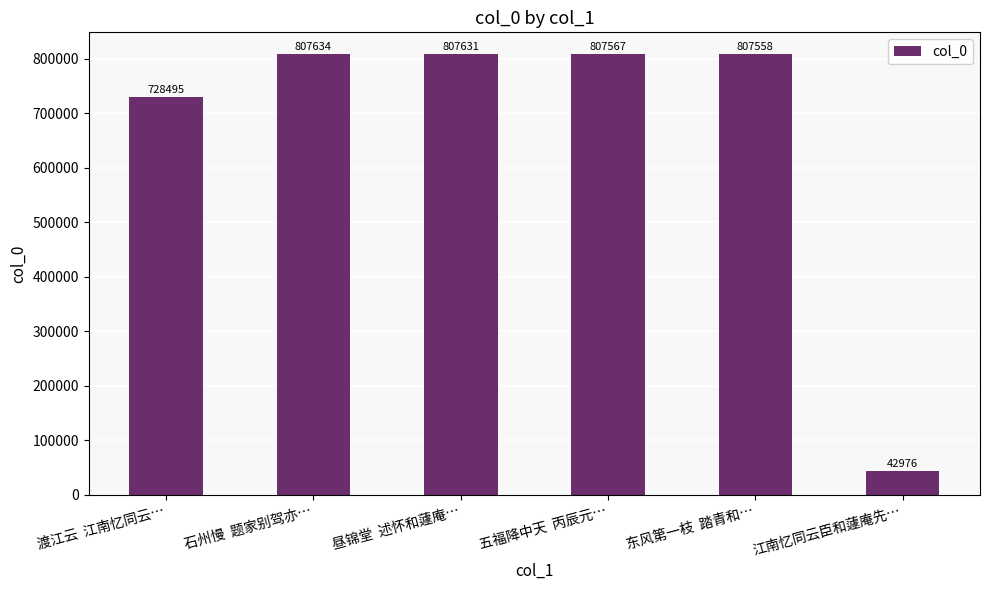

Rank the categories by value from highest to lowest.

石州慢  题家别驾亦…, 昼锦堂  述怀和蘧庵…, 五福降中天  丙辰元…, 东风第一枝  踏青和…, 渡江云  江南忆同云…, 江南忆同云臣和蘧庵先…